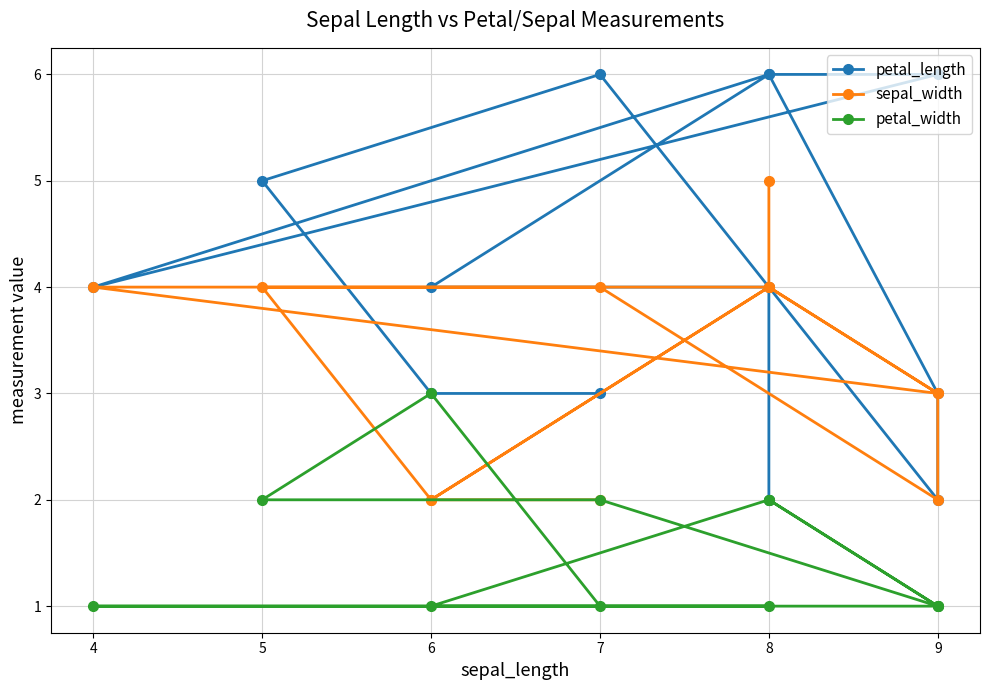

True or false: petal_length and sepal_width intersect in this chart.

False